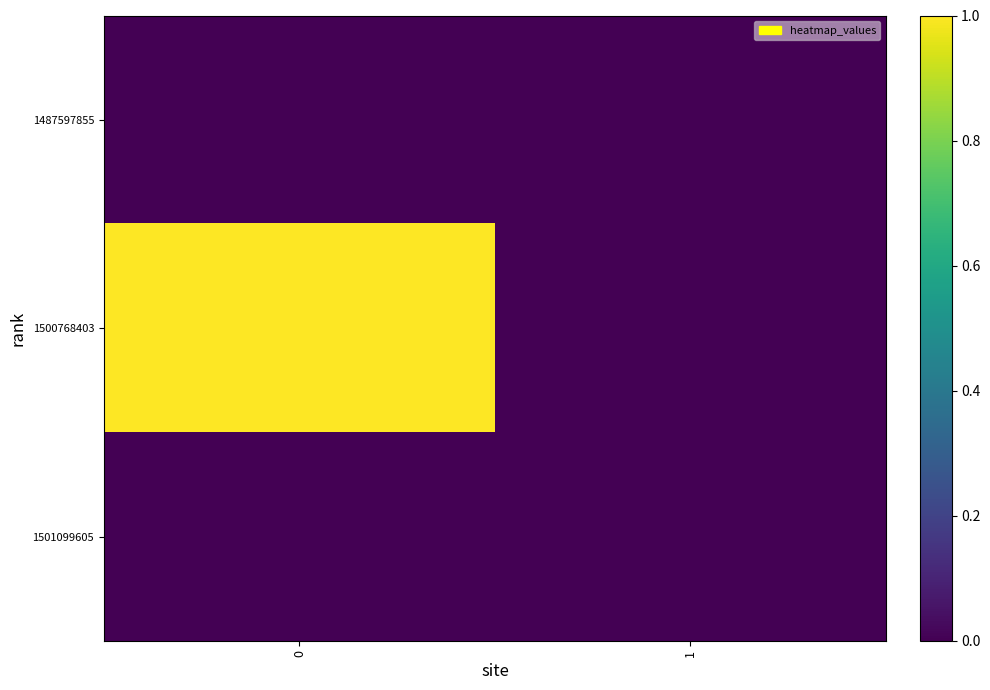

Rank the series by their maximum value, from lowest to highest.

1487597855, 1501099605, 1500768403